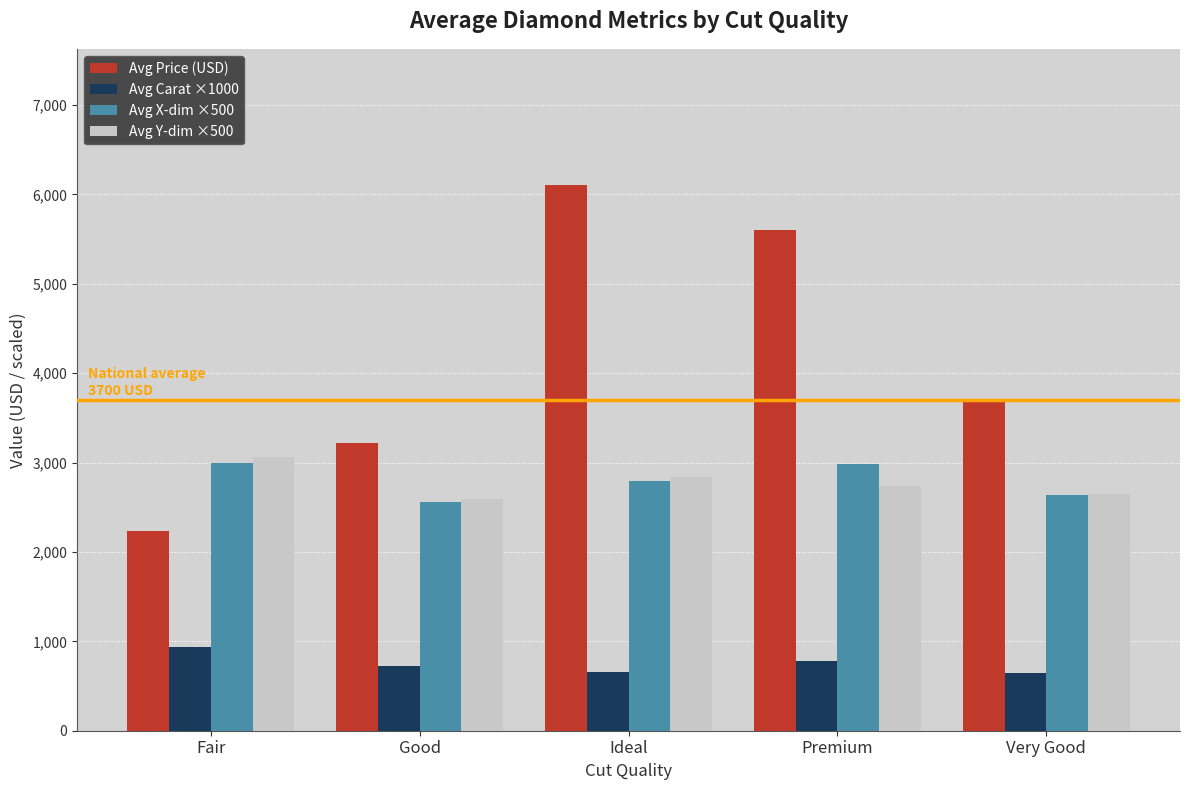

What is the greatest value displayed?

6103.6